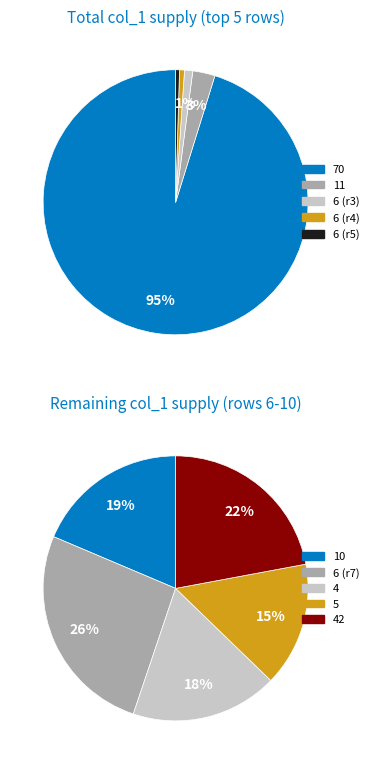

Which slice is the smallest?

5